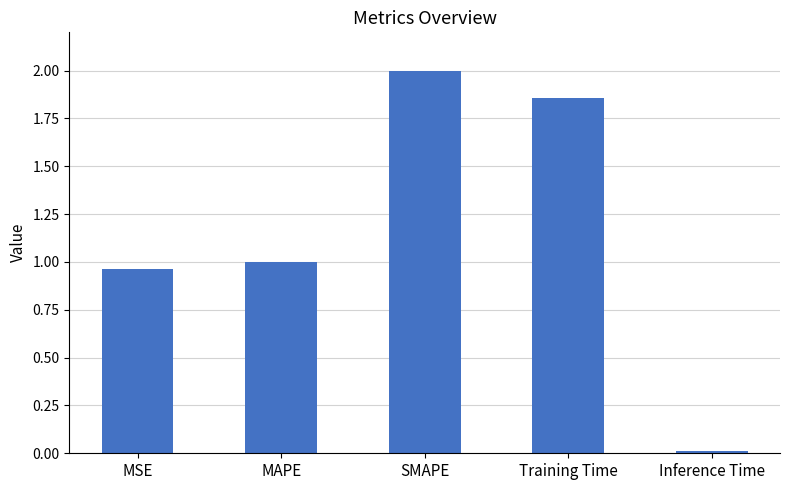

List the labels in order of value, largest first.

SMAPE, Training Time, MAPE, MSE, Inference Time